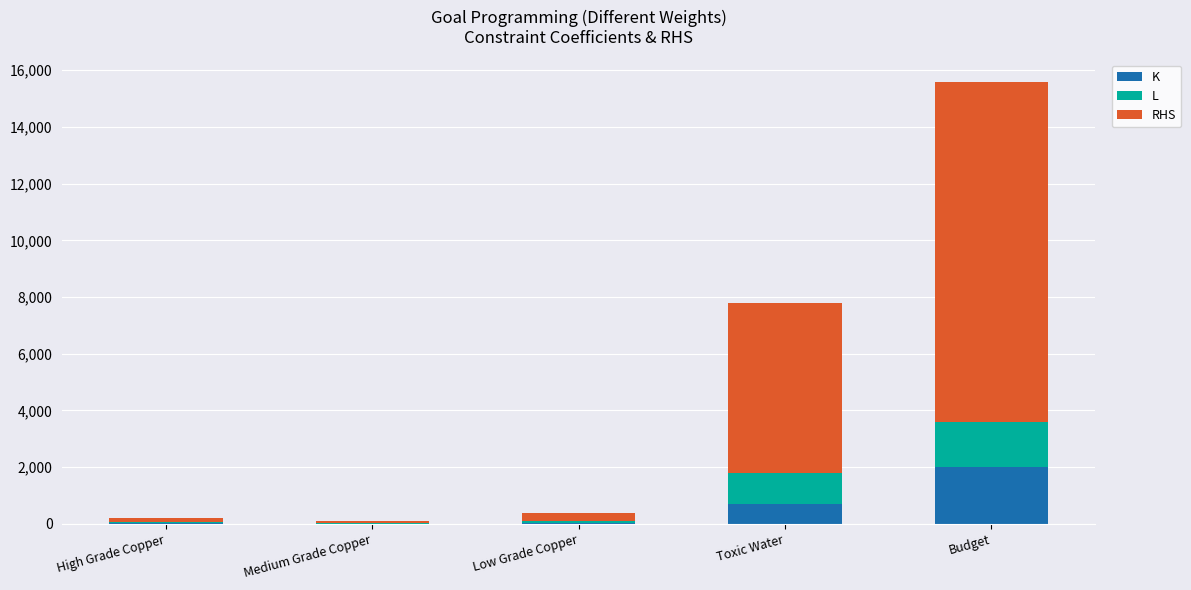

What is the total value across all series at Toxic Water?

7800